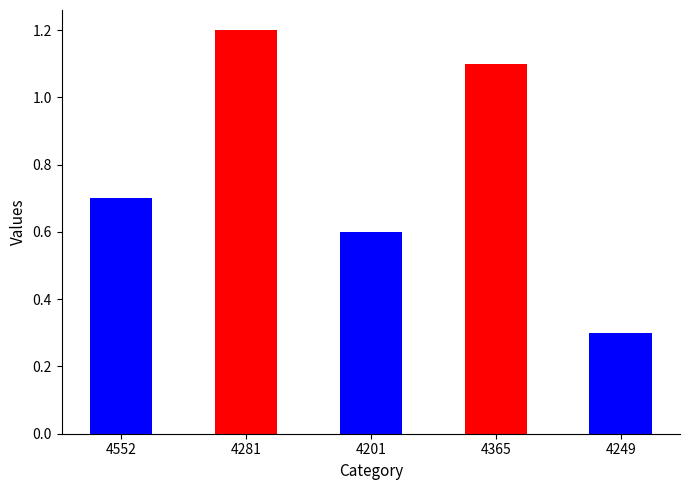

Count the values in the range 0 to 1.

3